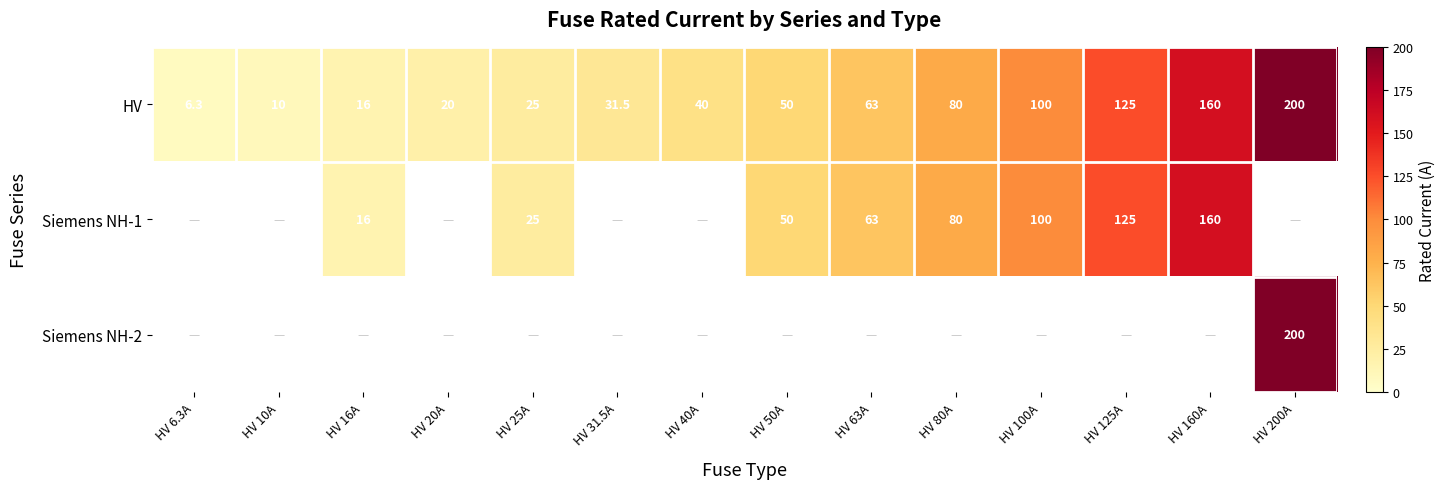

Read the HV value at HV 20A.

20.0